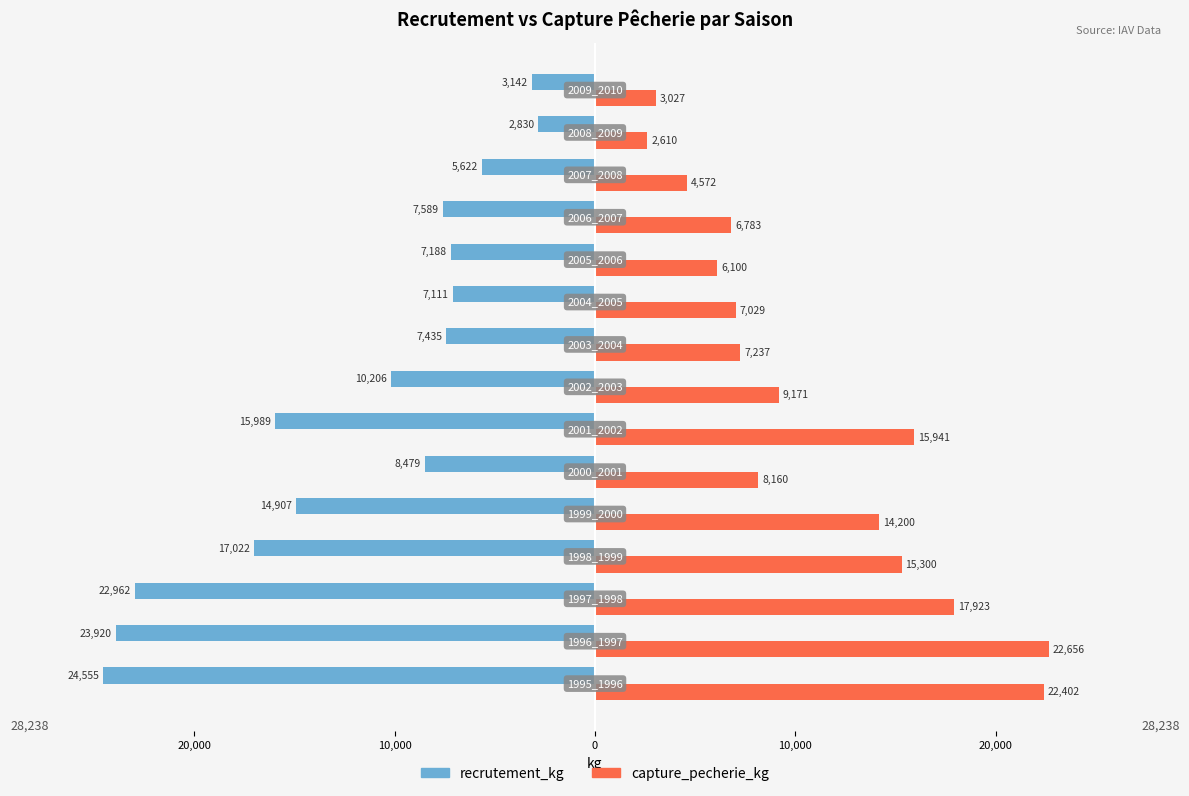

What are all the series names shown in the legend?

recrutement_kg, capture_pecherie_kg